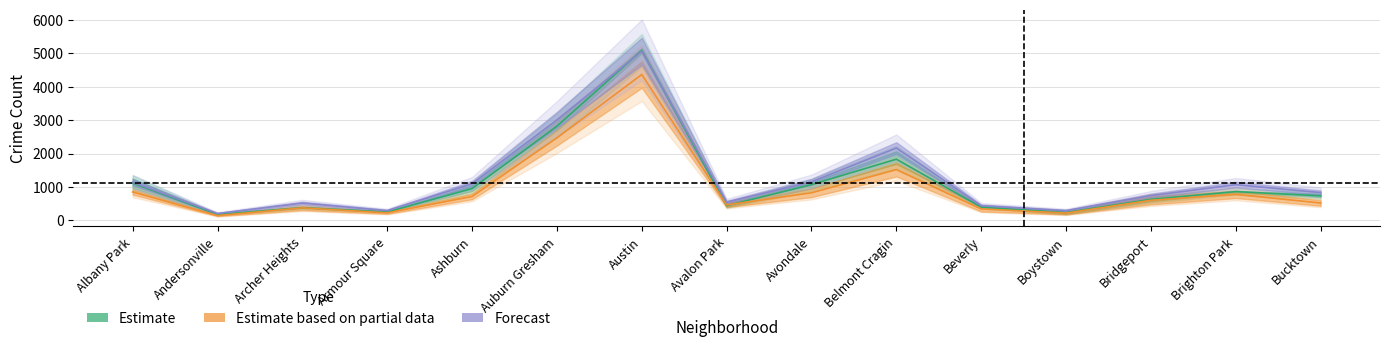

What position from the right is Avalon Park?

8